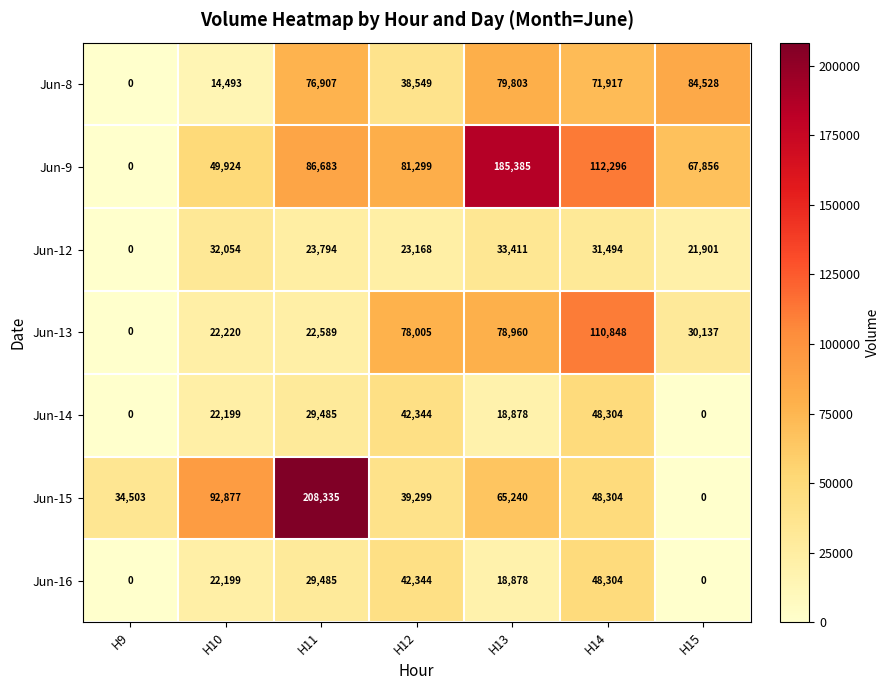

Between H10 and H13, which series saw the biggest shift?

Jun-9